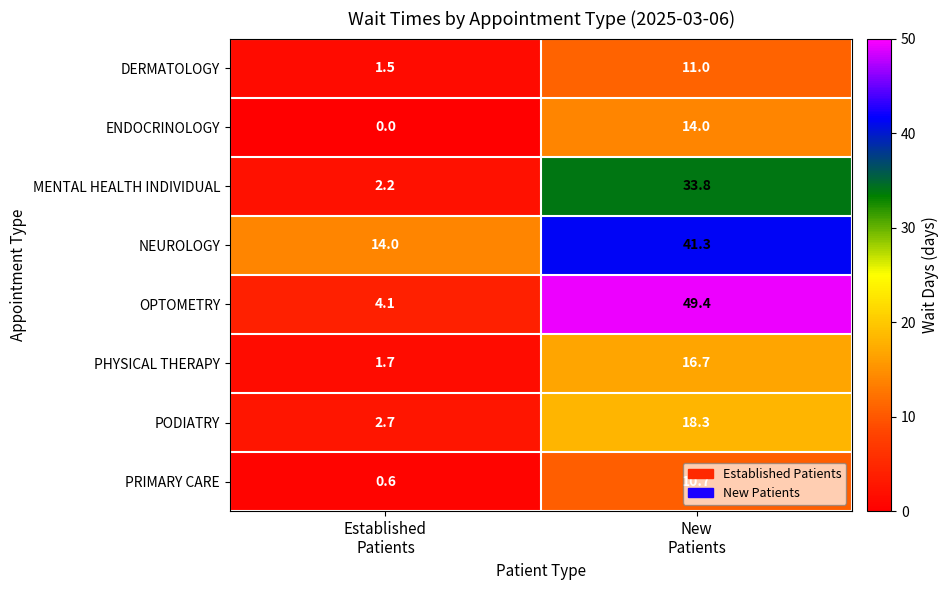

What is the sum of all PRIMARY CARE values?

11.3